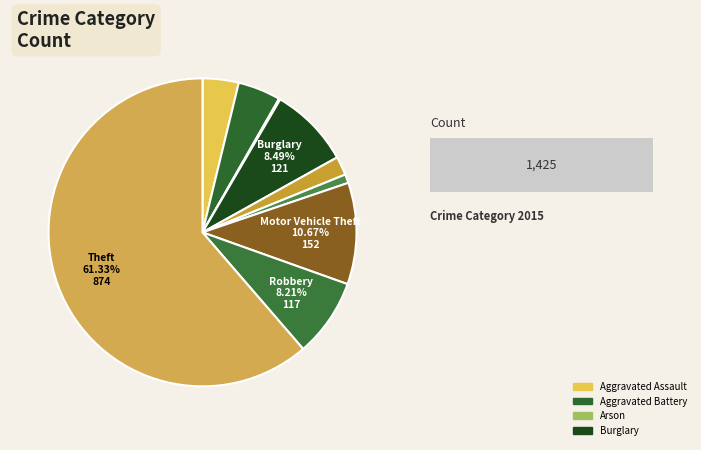

Is it true that Robbery is 16% of the pie?

False